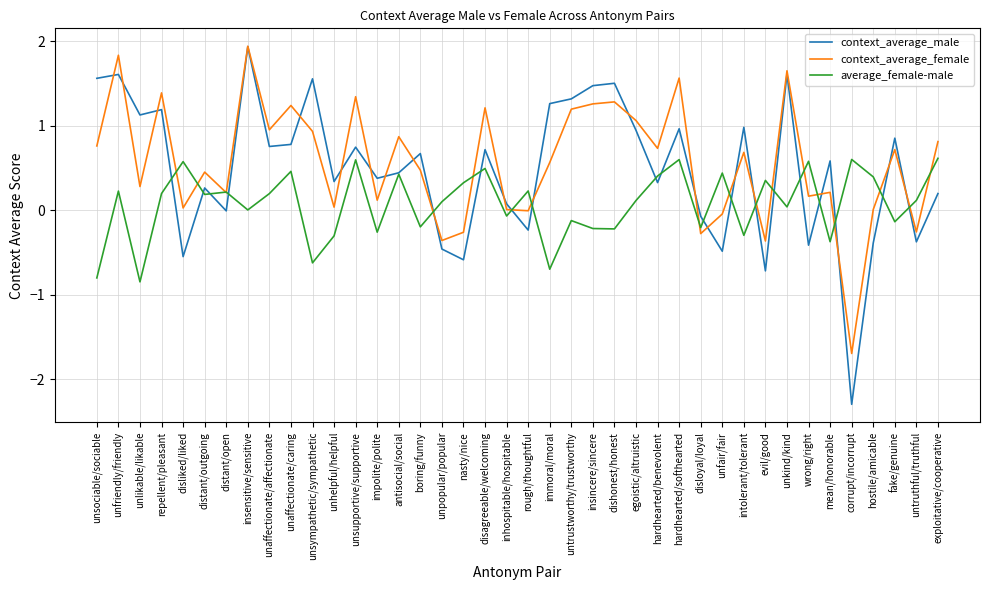

Is this an area chart (filled region under the line)?

No